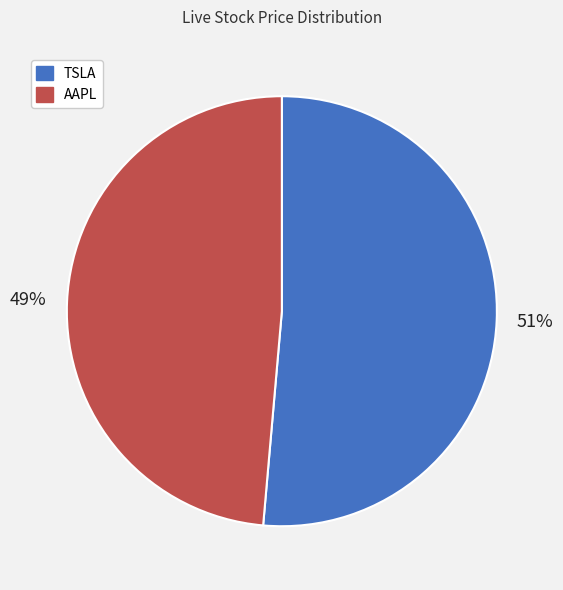

Which category has the smallest portion of the pie?

AAPL